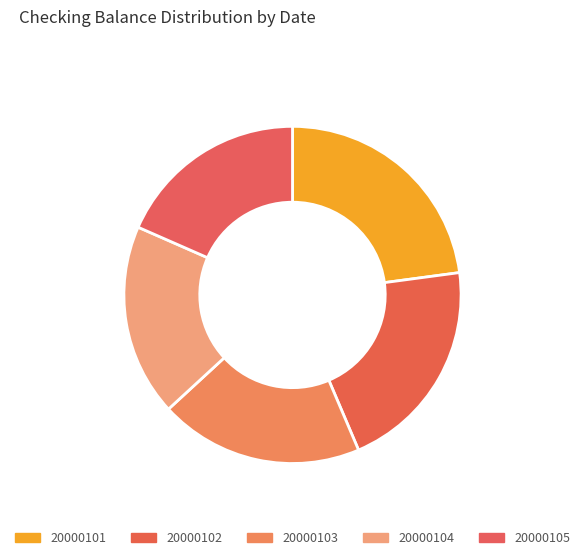

Count the number of slices in the pie.

5